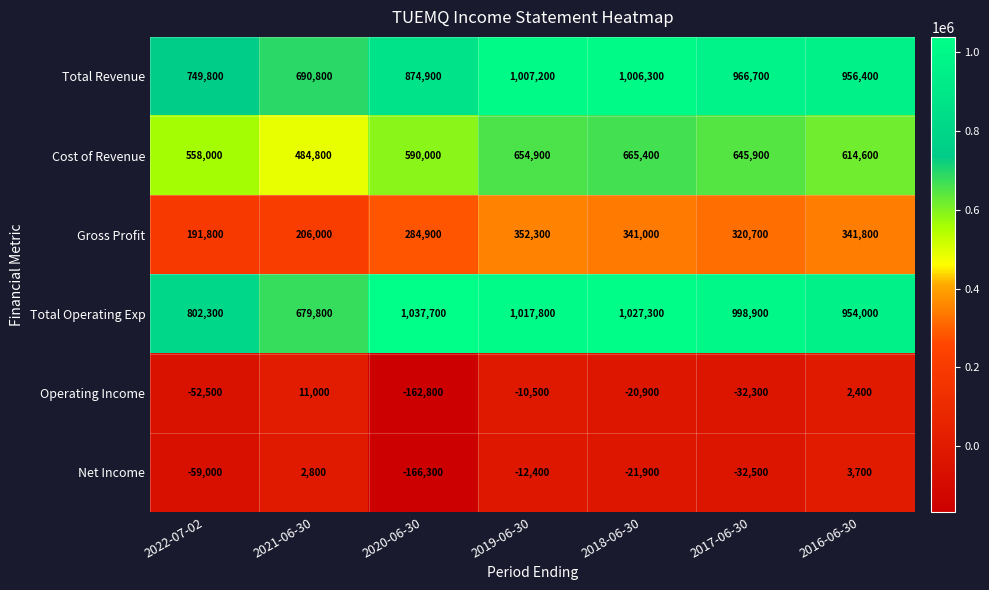

What is the difference between the highest and lowest values at 2020-06-30?

1204000